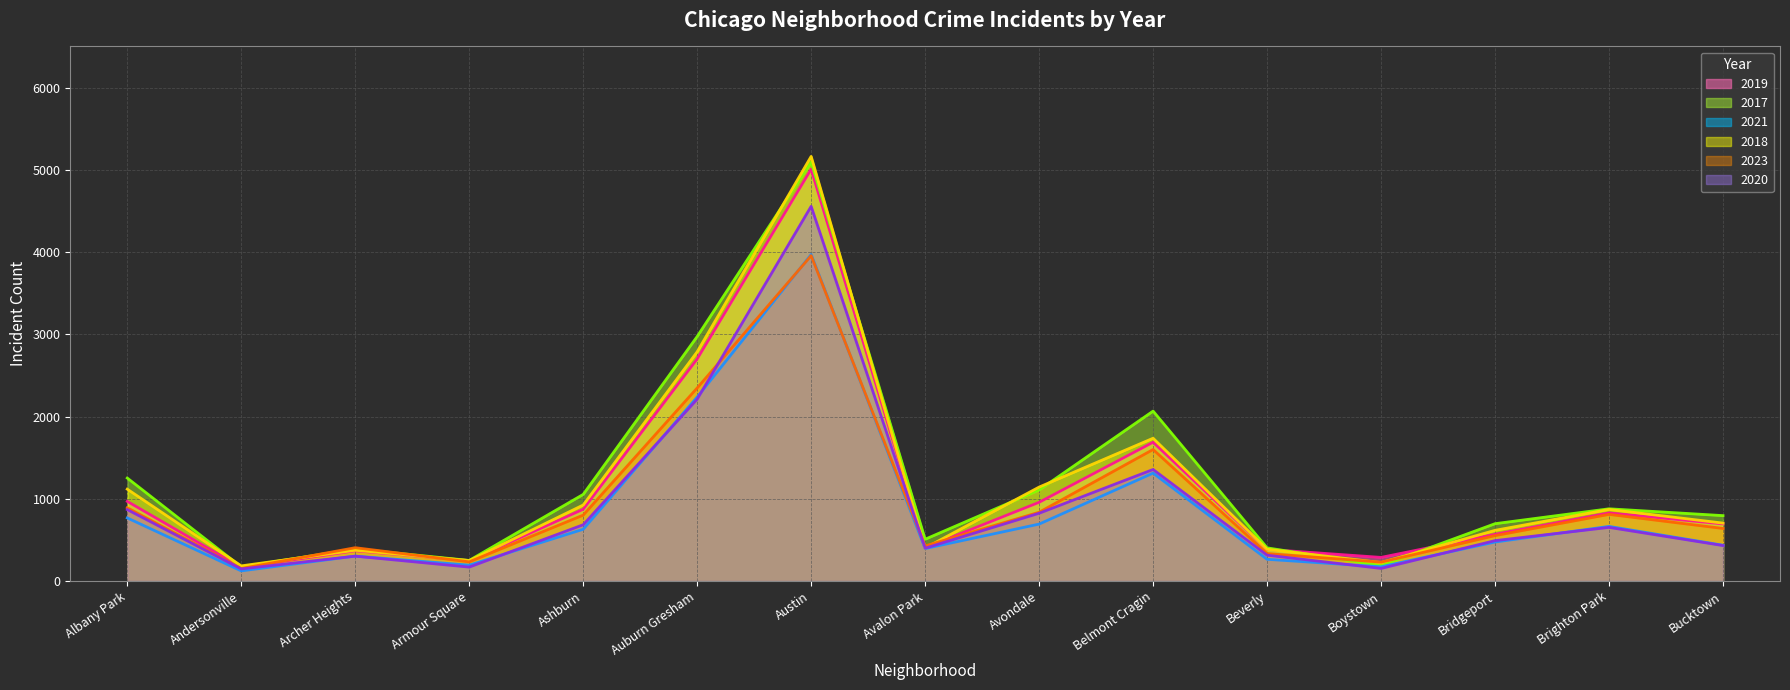

What position from the left is Austin?

7